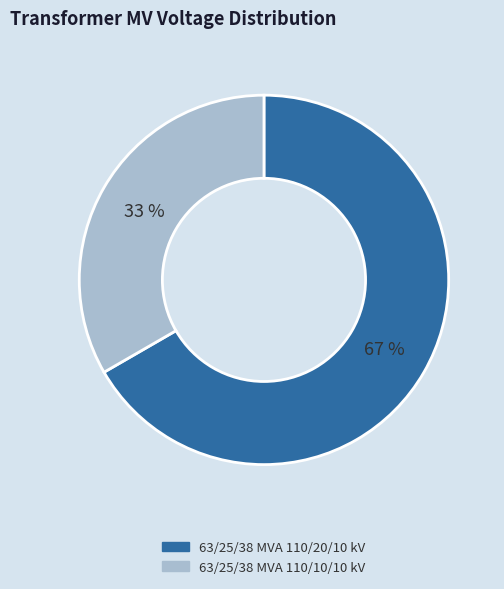

Is the sum of 63/25/38 MVA 110/10/10 kV and 63/25/38 MVA 110/20/10 kV greater than half?

Yes